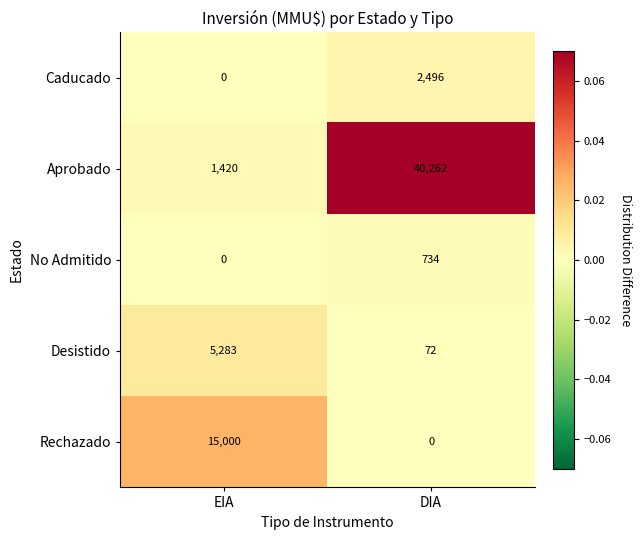

Reading right to left, list all the values displayed in this chart.

Caducado: DIA=2496	EIA=0
Aprobado: DIA=40262	EIA=1420
No Admitido: DIA=734	EIA=0
Desistido: DIA=72	EIA=5283
Rechazado: DIA=0	EIA=15000